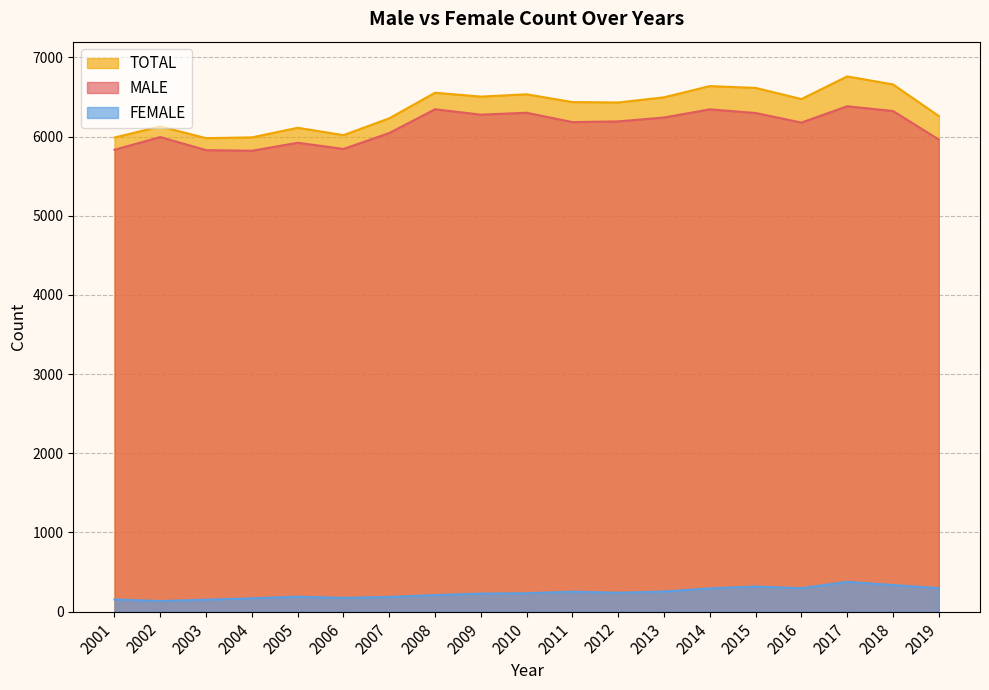

Rank the series by their maximum value, from lowest to highest.

FEMALE, MALE, TOTAL